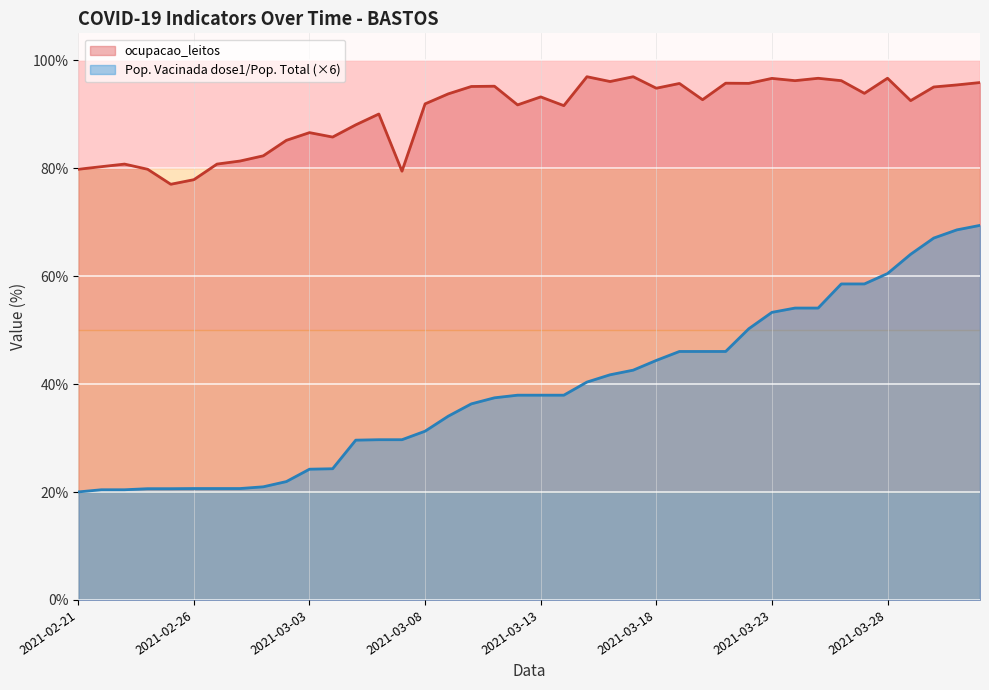

True or false: ocupacao_leitos and População Vacinada dose1/População Total intersect in this chart.

False